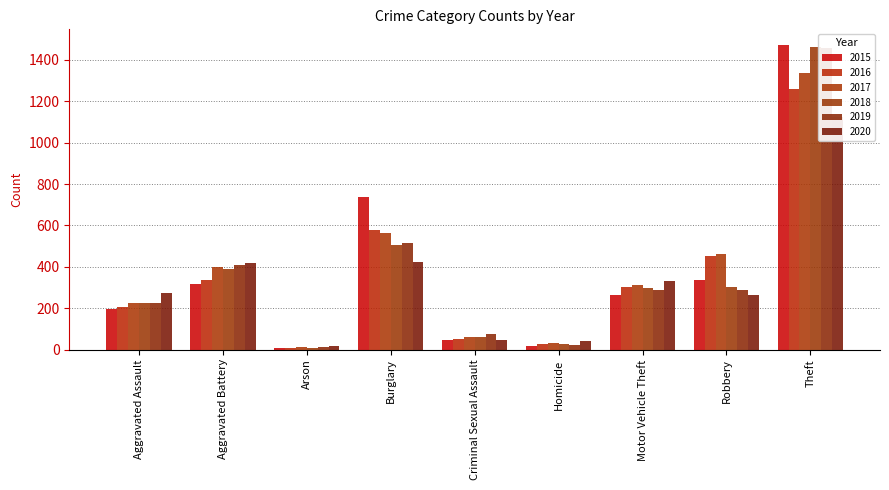

What is the spread (max minus min) of values at Criminal Sexual Assault?

31